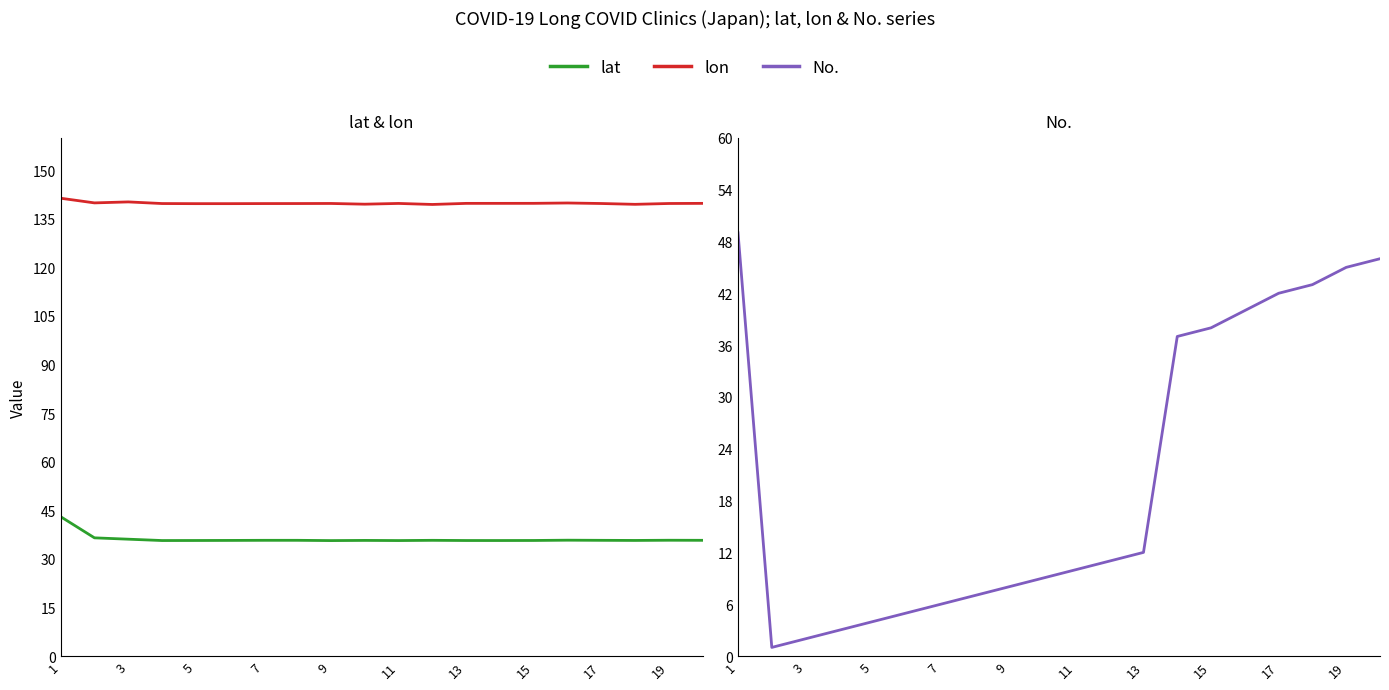

Count the number of categories in the chart.

20